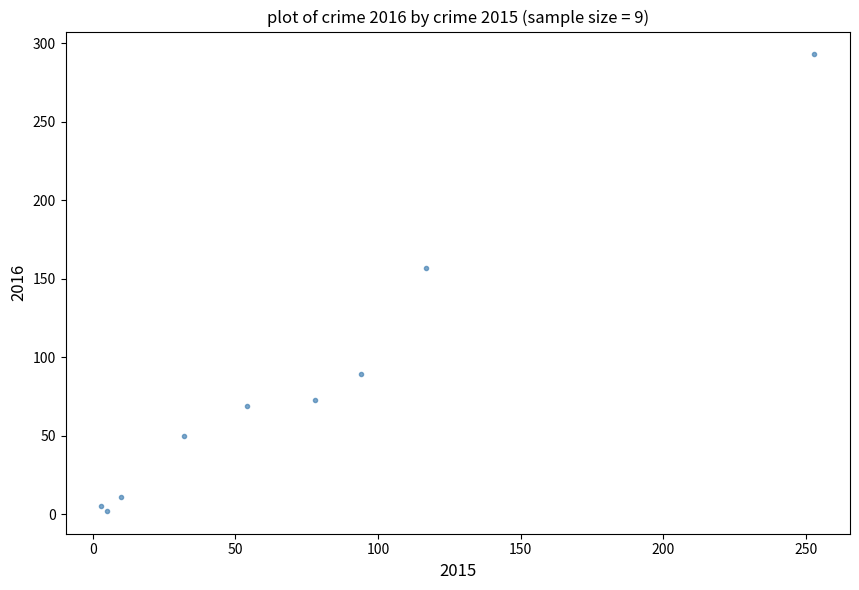

What Y value in the scatter plot is closest to 147?

157